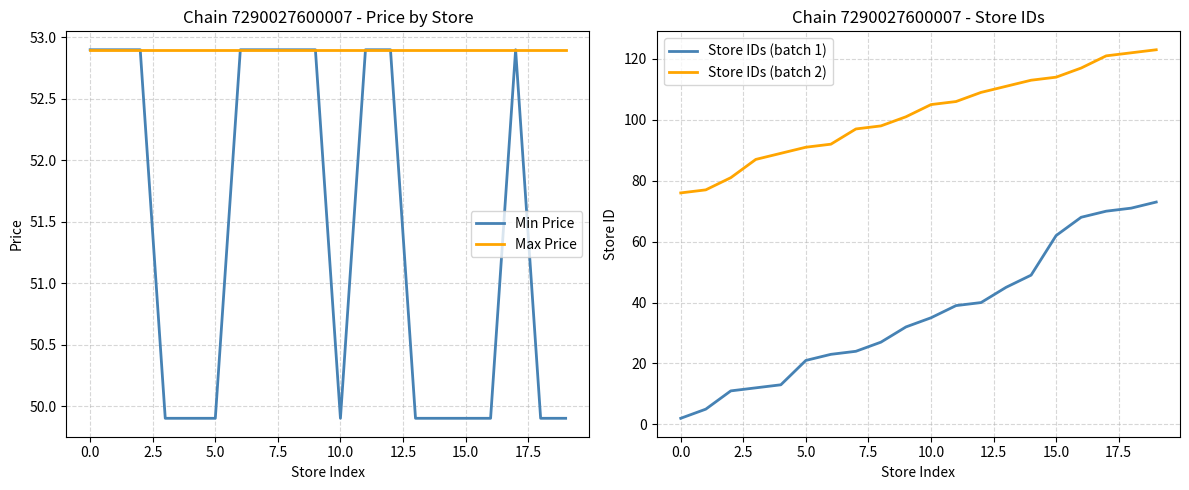

True or false: Max Price and Store IDs (batch 2) cross at least once.

False